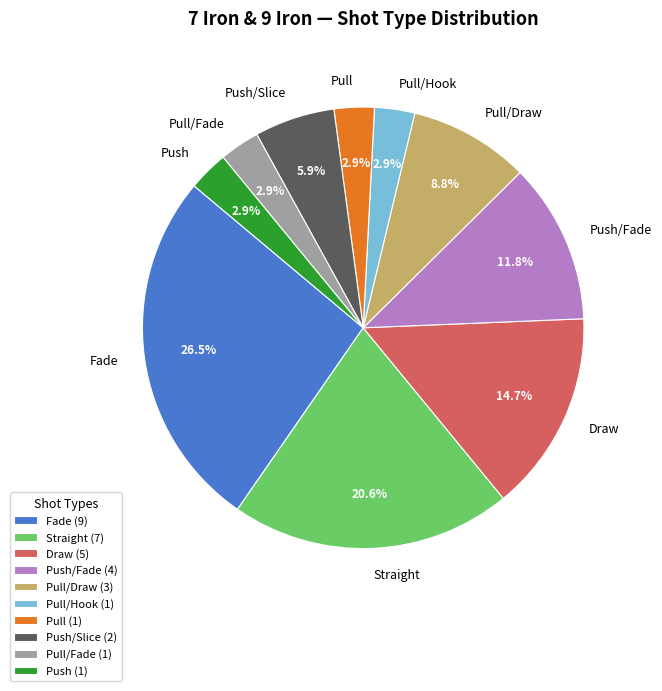

Is there a majority slice in this chart?

No